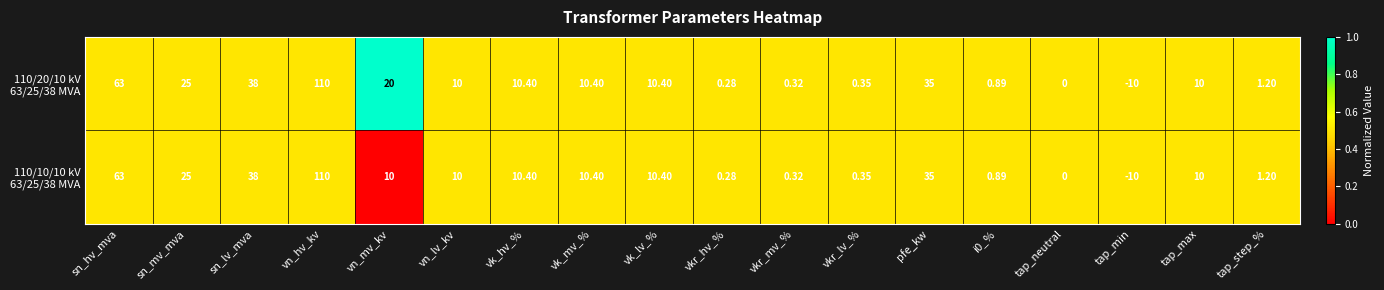

At which category does the chart reach its peak across all series?

vn_hv_kv